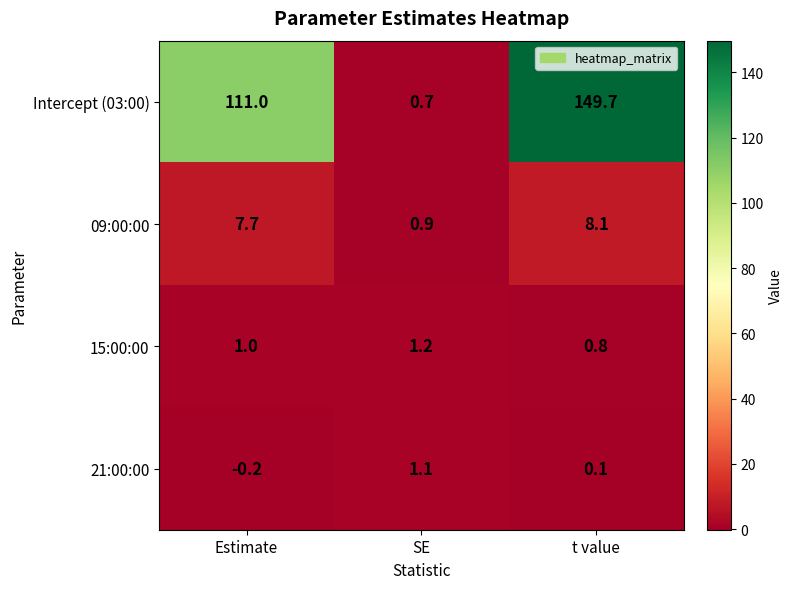

Read the 09:00:00 value at Estimate.

7.7